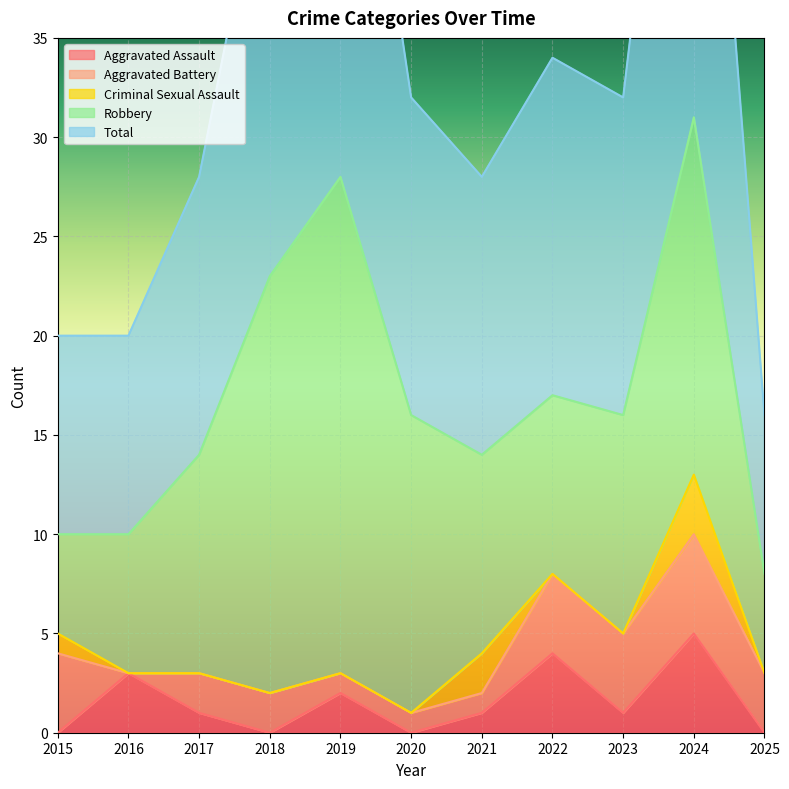

What is the difference between the second highest and second lowest values in the Aggravated Assault series?

4